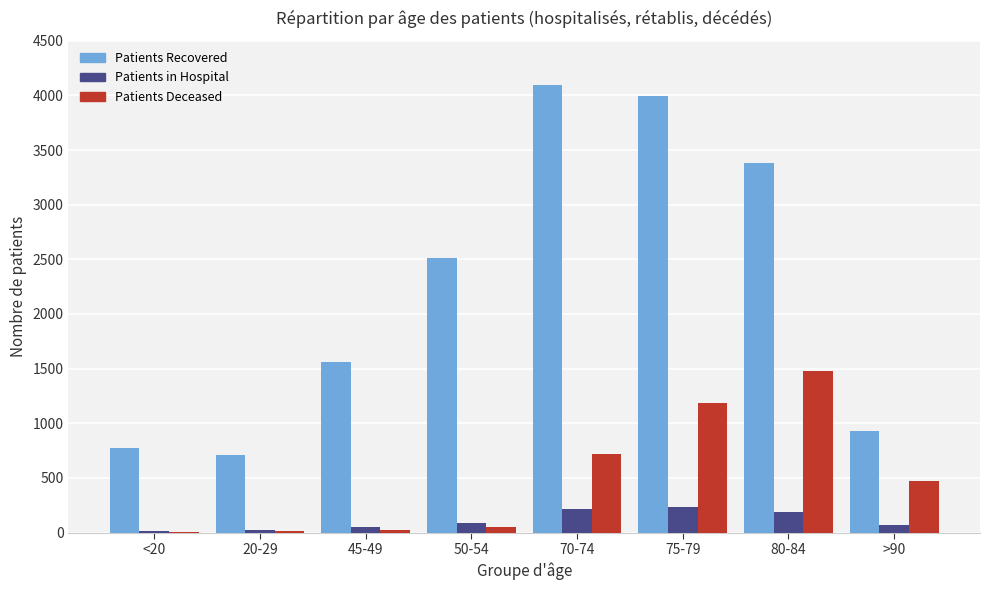

At which category does the chart reach its peak across all series?

70-74